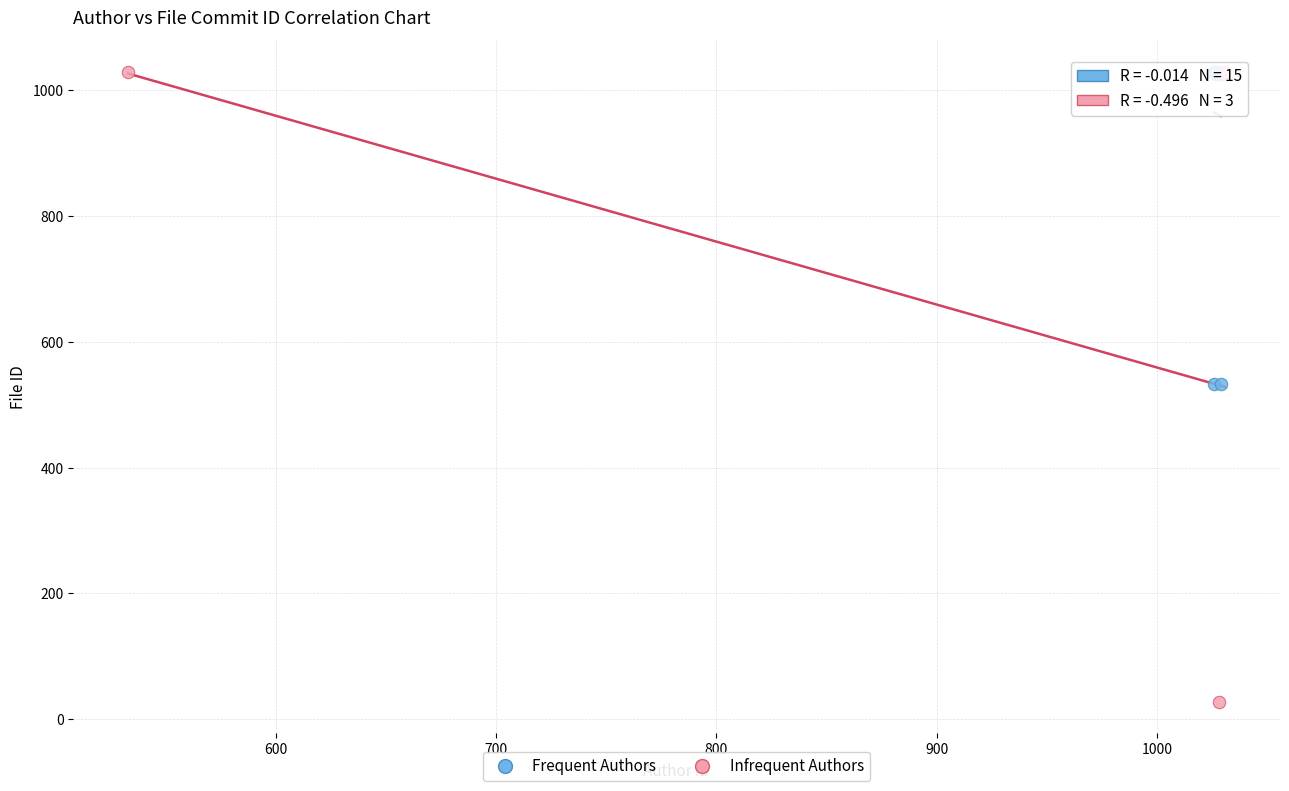

Which series contains the lowest Y value?

Infrequent Authors